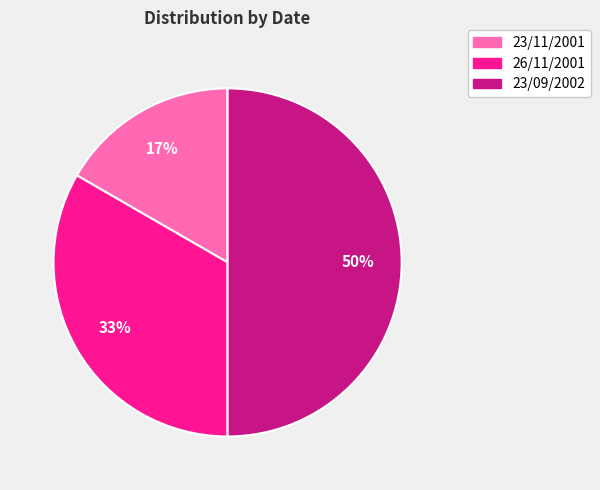

Rank the categories by value from highest to lowest.

23/09/2002, 26/11/2001, 23/11/2001